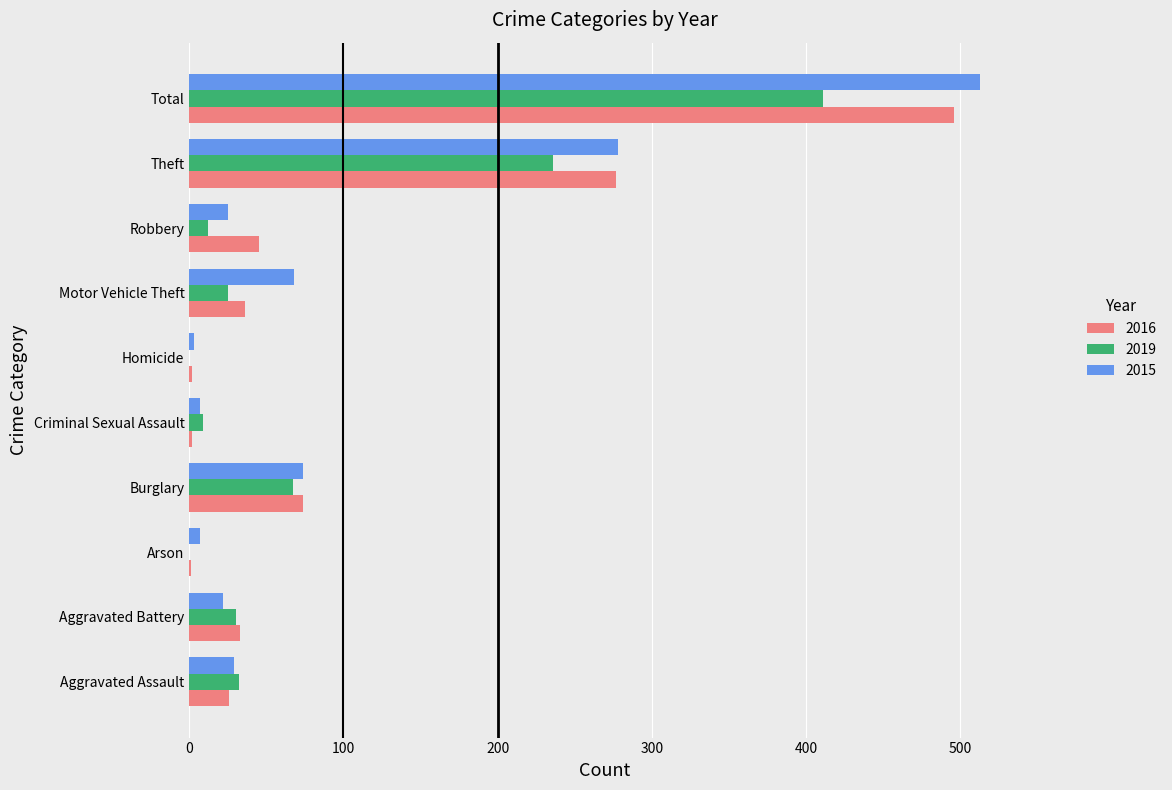

What value does the 2016 series have at Robbery, to the nearest 5?

45